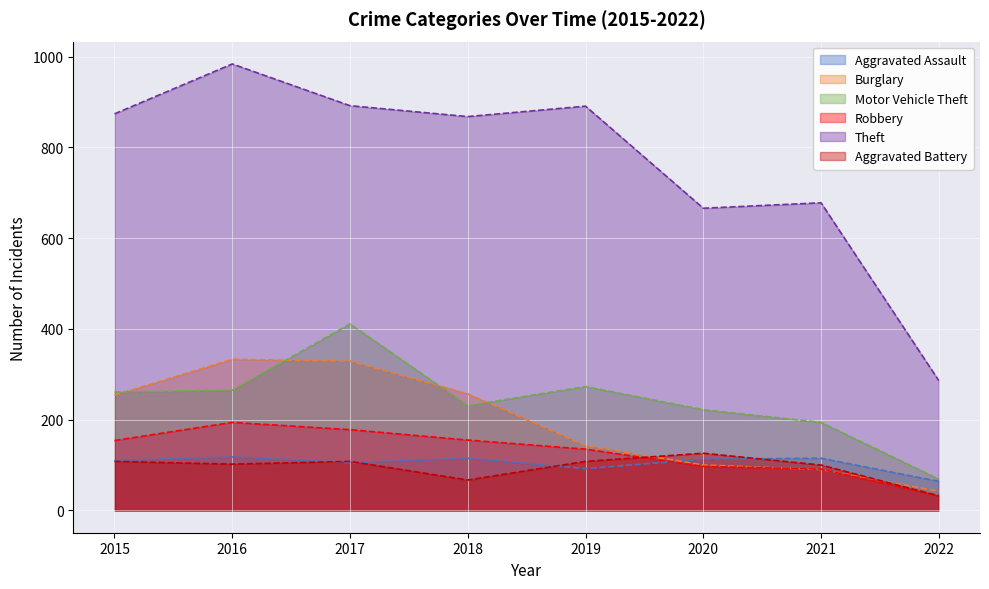

What is the value of the Theft point at the 1st from the left?

874